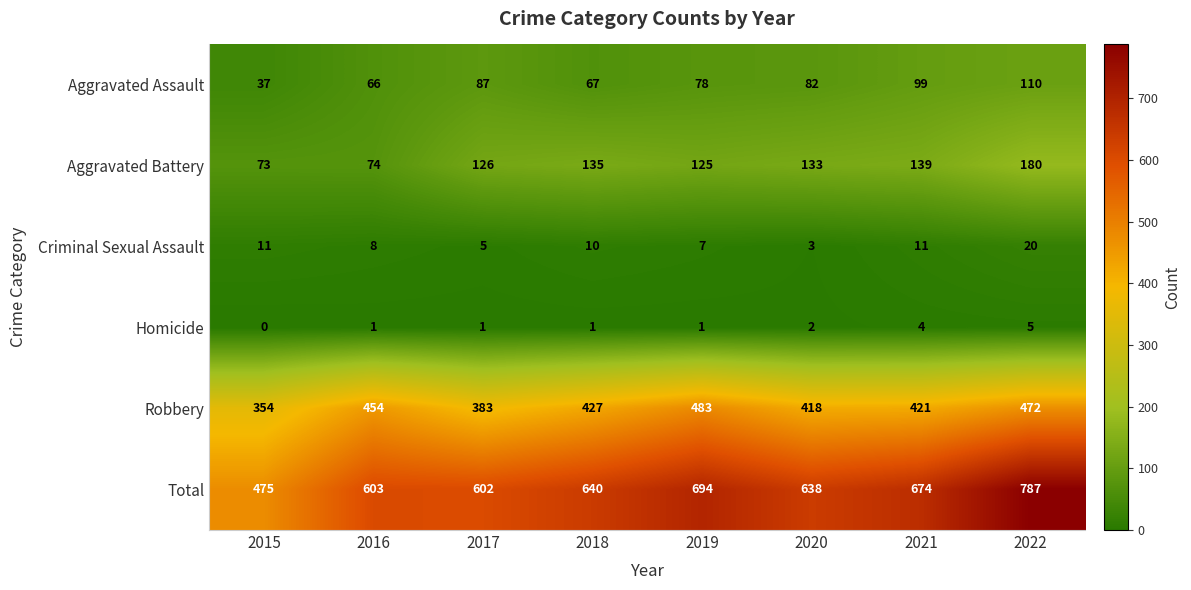

How many categories are shown in the chart?

8